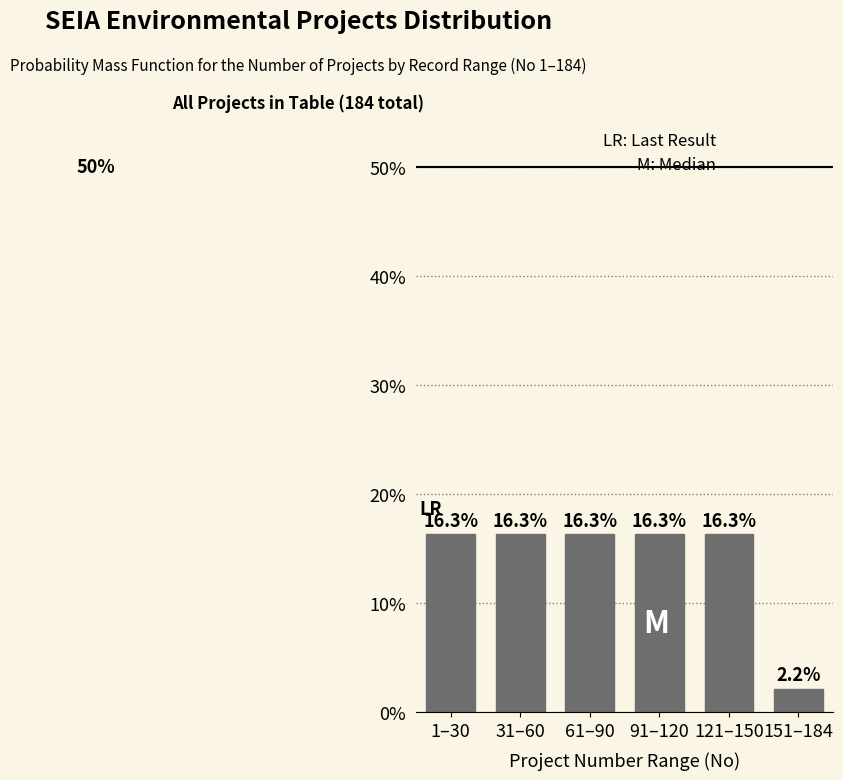

Reading right to left, what are all the values shown in this chart?

151–184=2.2	121–150=16.3	91–120=16.3	61–90=16.3	31–60=16.3	1–30=16.3